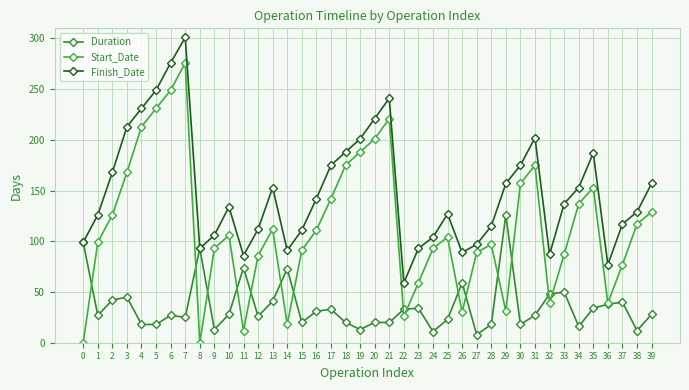

At how many categories does at least one series exceed 180?

11